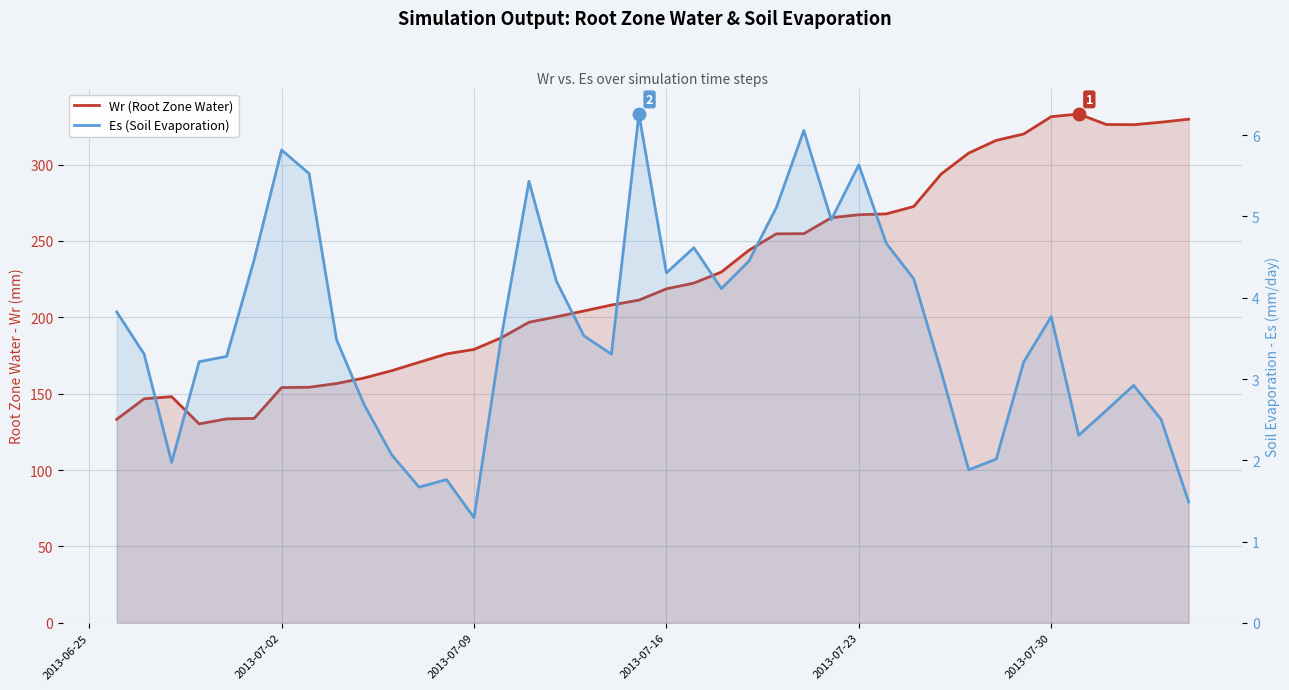

Is it true that Wr (Root Zone Water) equals 63.0 at 2013-07-02?

False